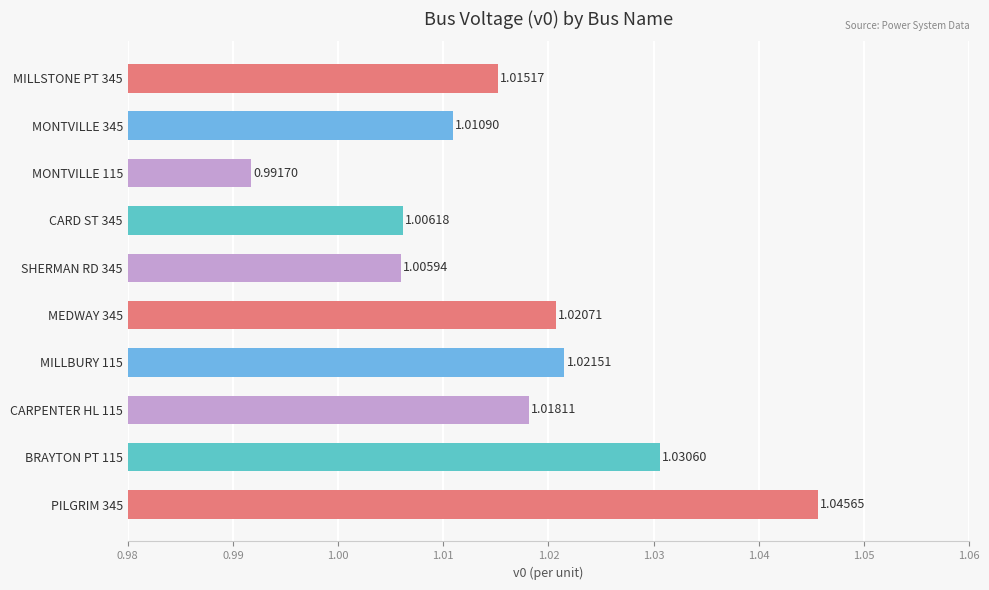

Does the chart contain any negative values?

No